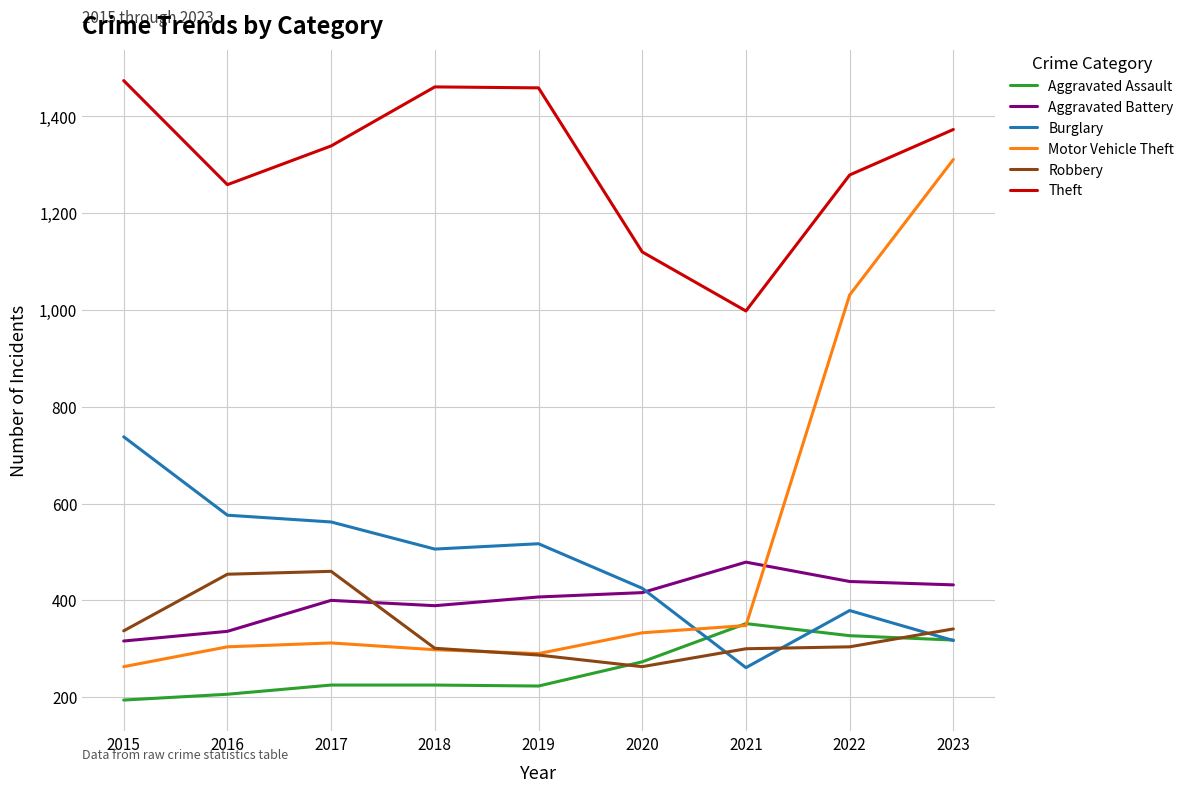

What is the average value of the Theft series?

1307